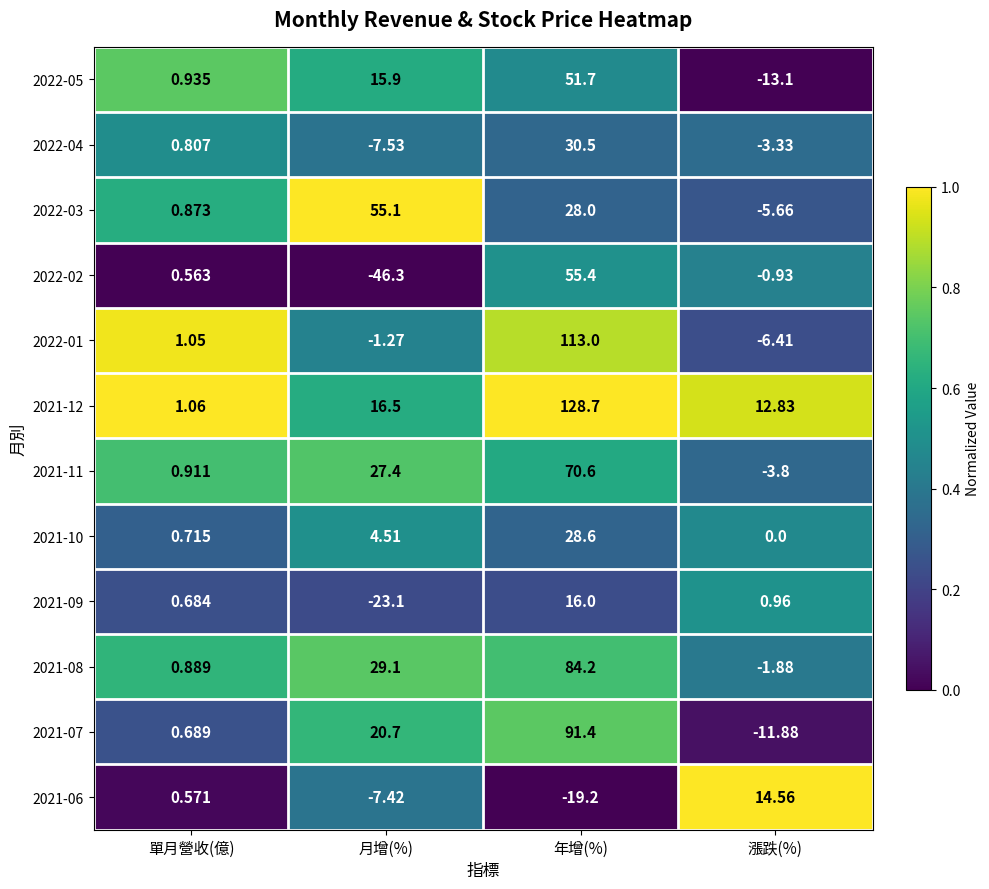

Rank the categories by 2021-07 value from lowest to highest.

漲跌(%), 單月營收(億), 月增(%), 年增(%)